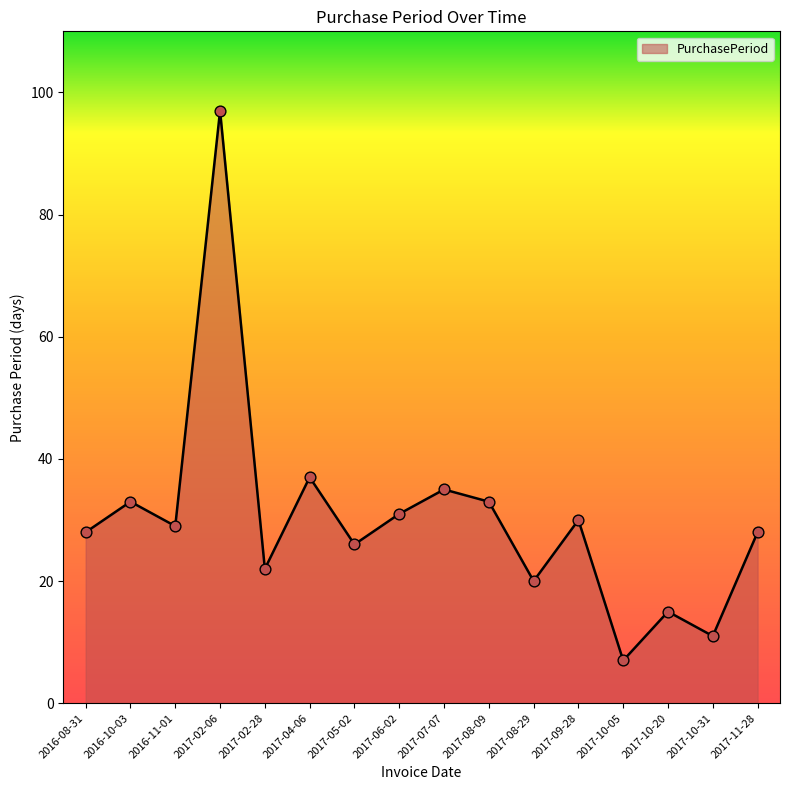

What is the change in value from 2017-10-05 to 2017-11-28?

+21